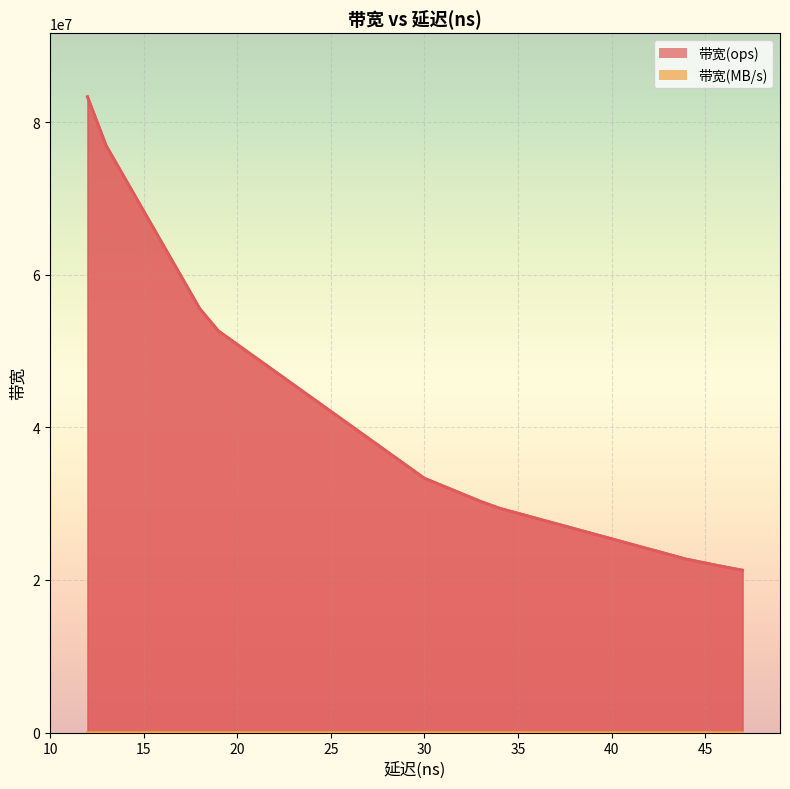

What is the highest value of the 带宽(ops) series?

83333333